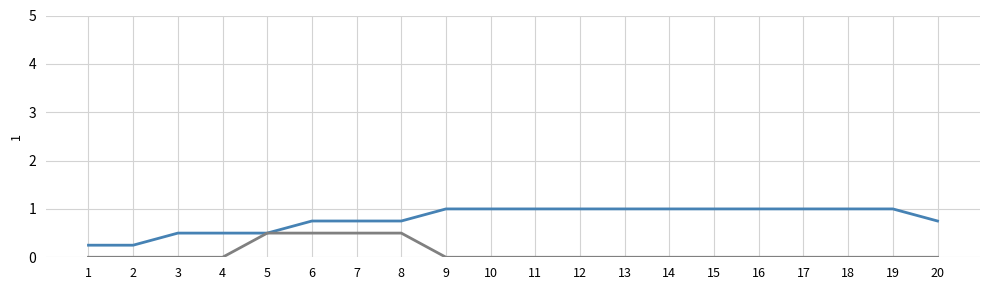

What is the difference between the highest and lowest values at 11?

1.0